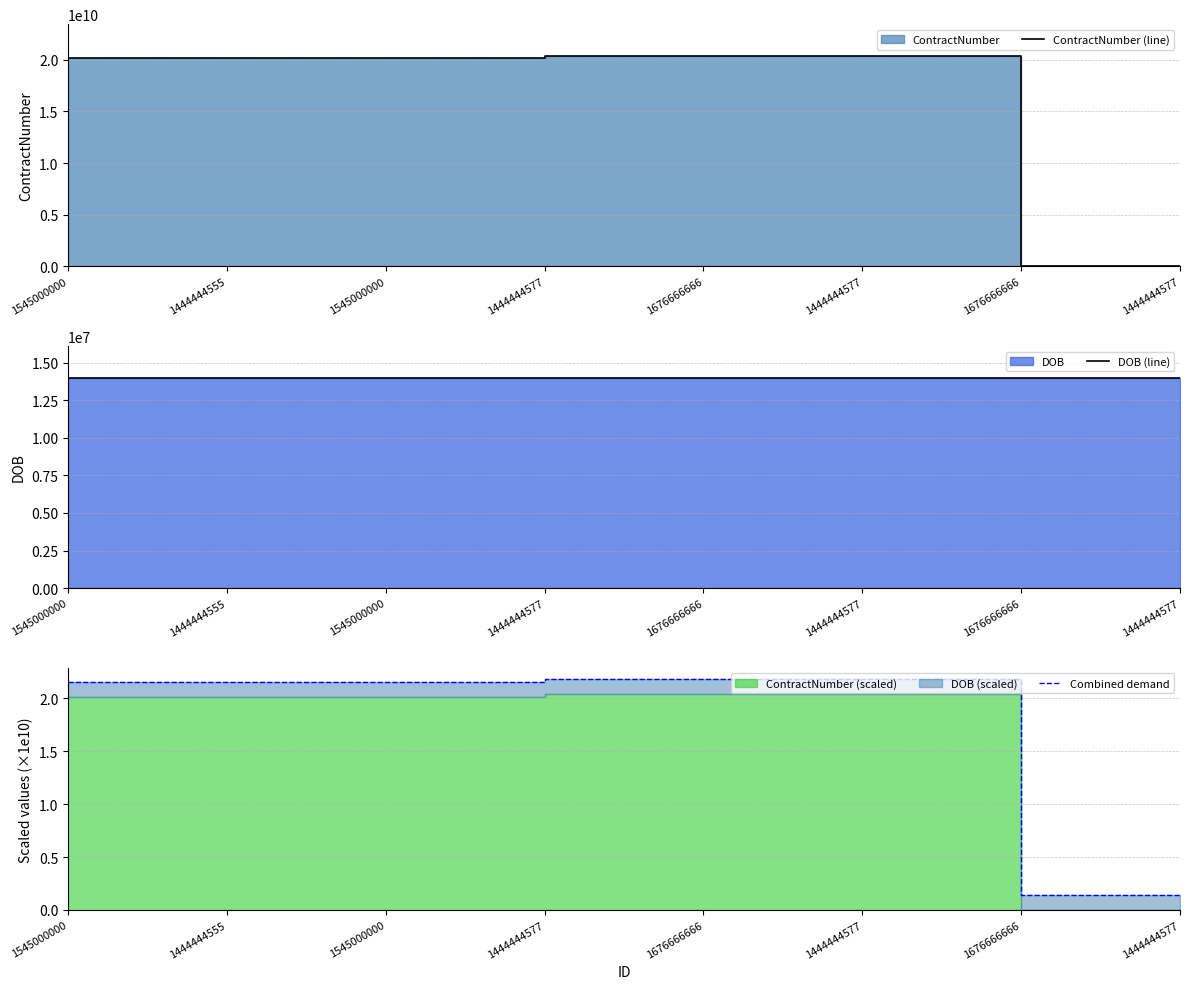

How many lines are shown in the chart?

3